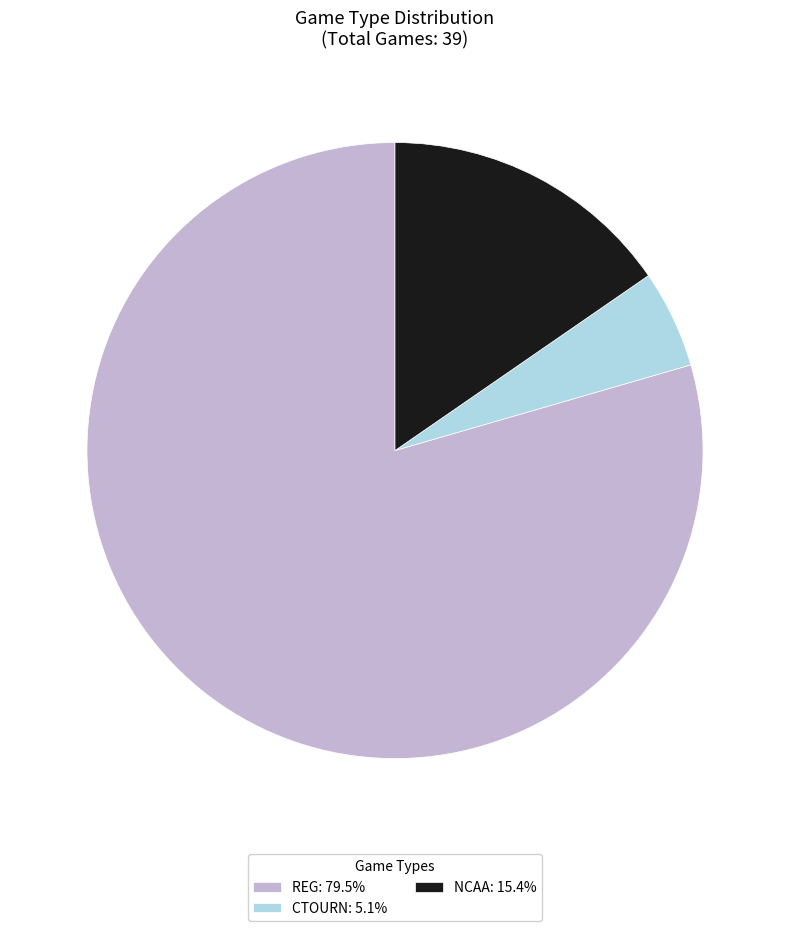

Does any single category account for the majority?

Yes